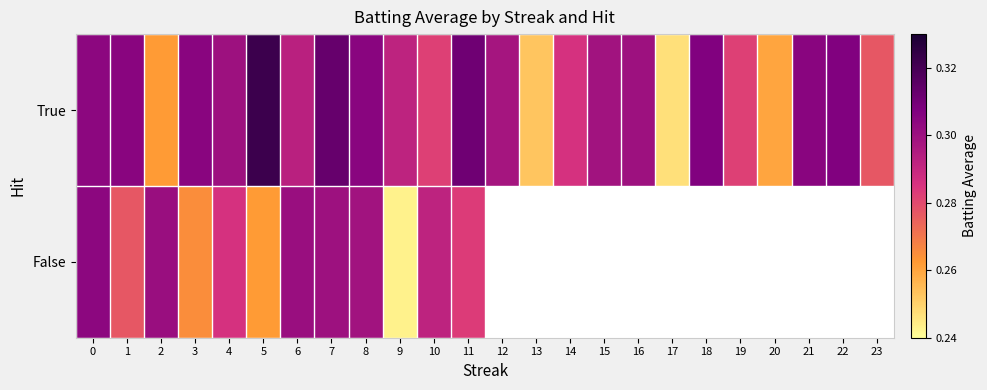

Count the True values in the range 0 to 1.

24